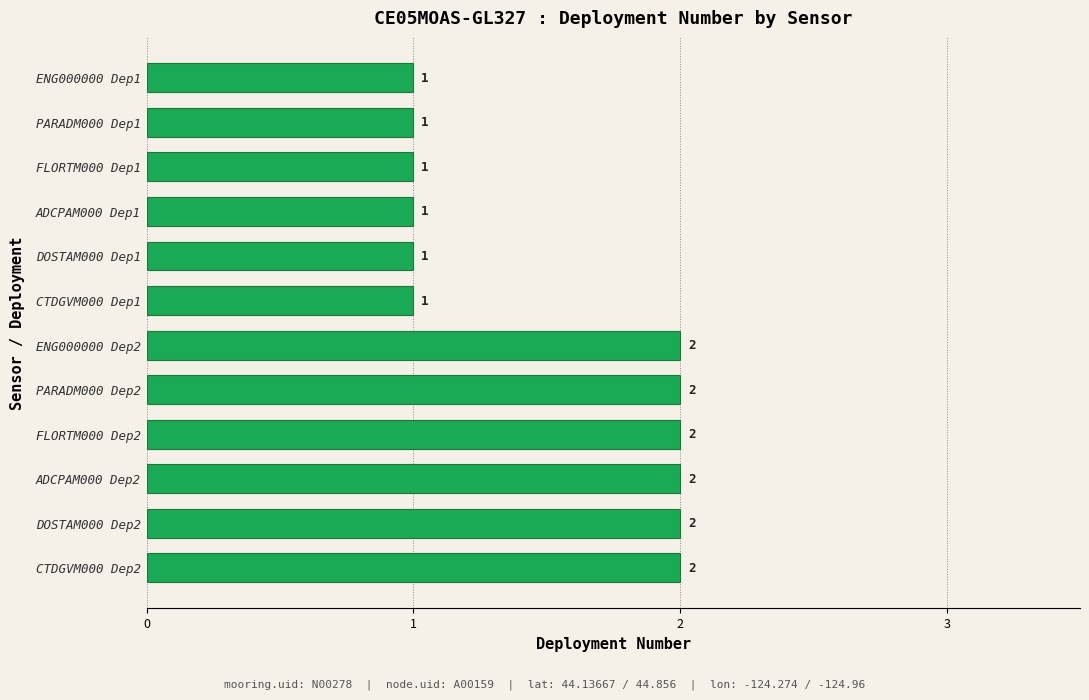

Count the number of categories in the chart.

12